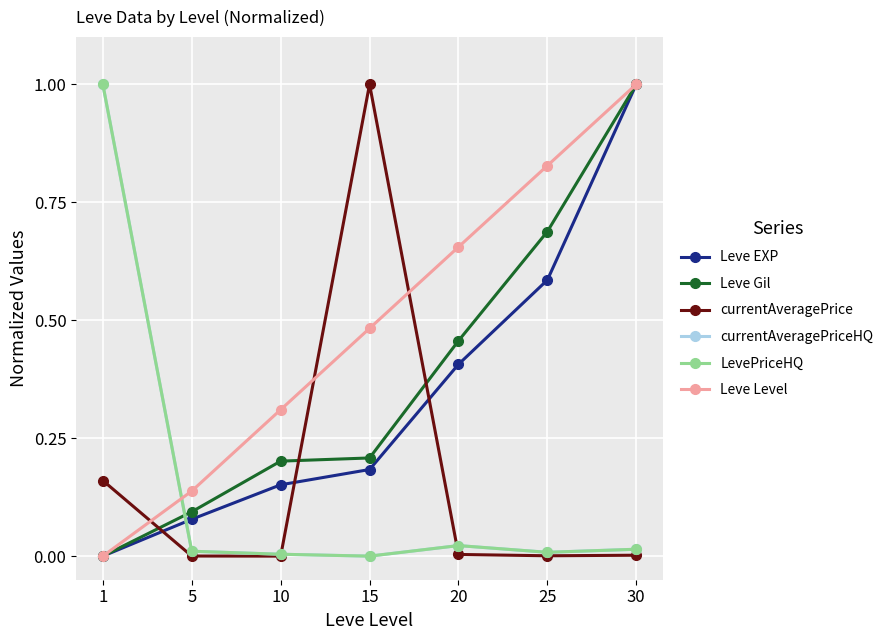

What is the highest value of the LevePriceHQ series?

1.0